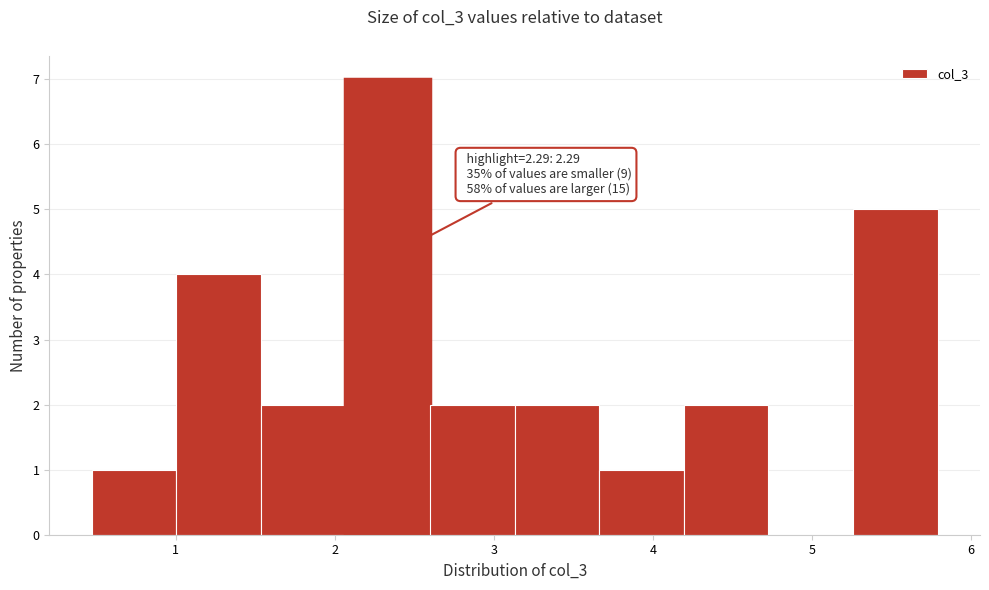

Which range on the x-axis has the tallest bar?

2.1 to 2.6